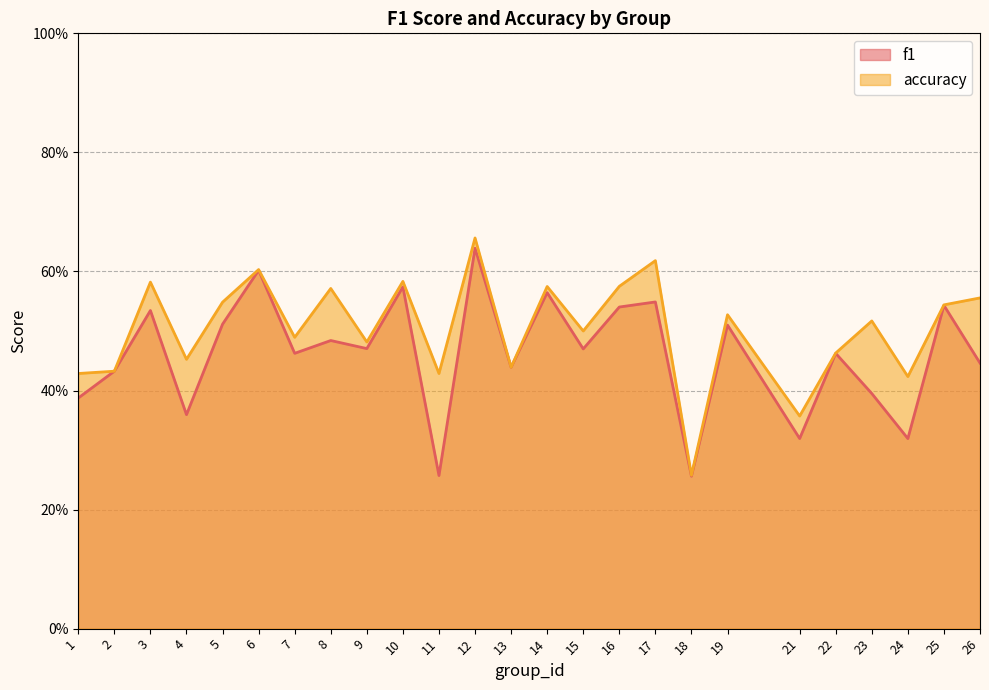

Between 16 and 25, which series saw the biggest shift?

accuracy